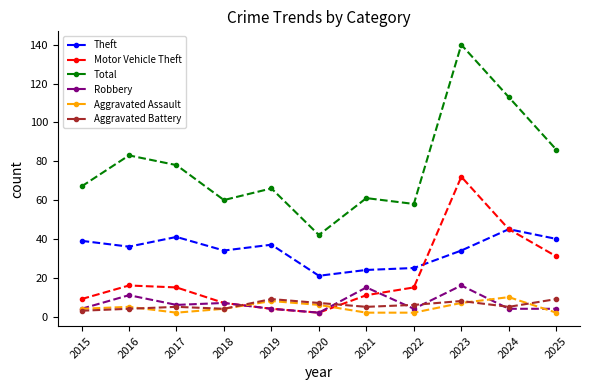

At which label does Total reach its minimum?

2020